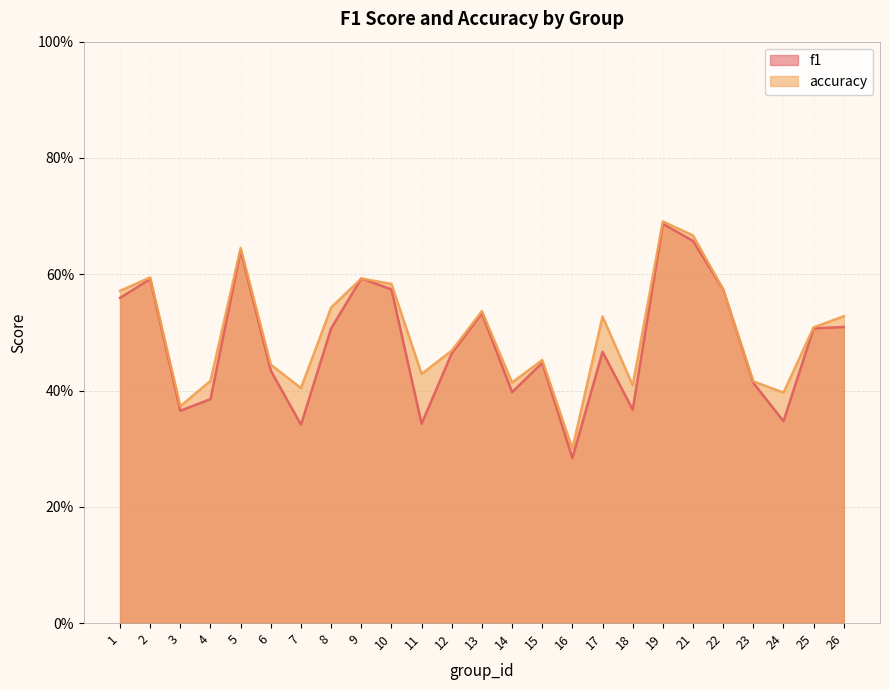

Which series has the widest spread of values?

f1